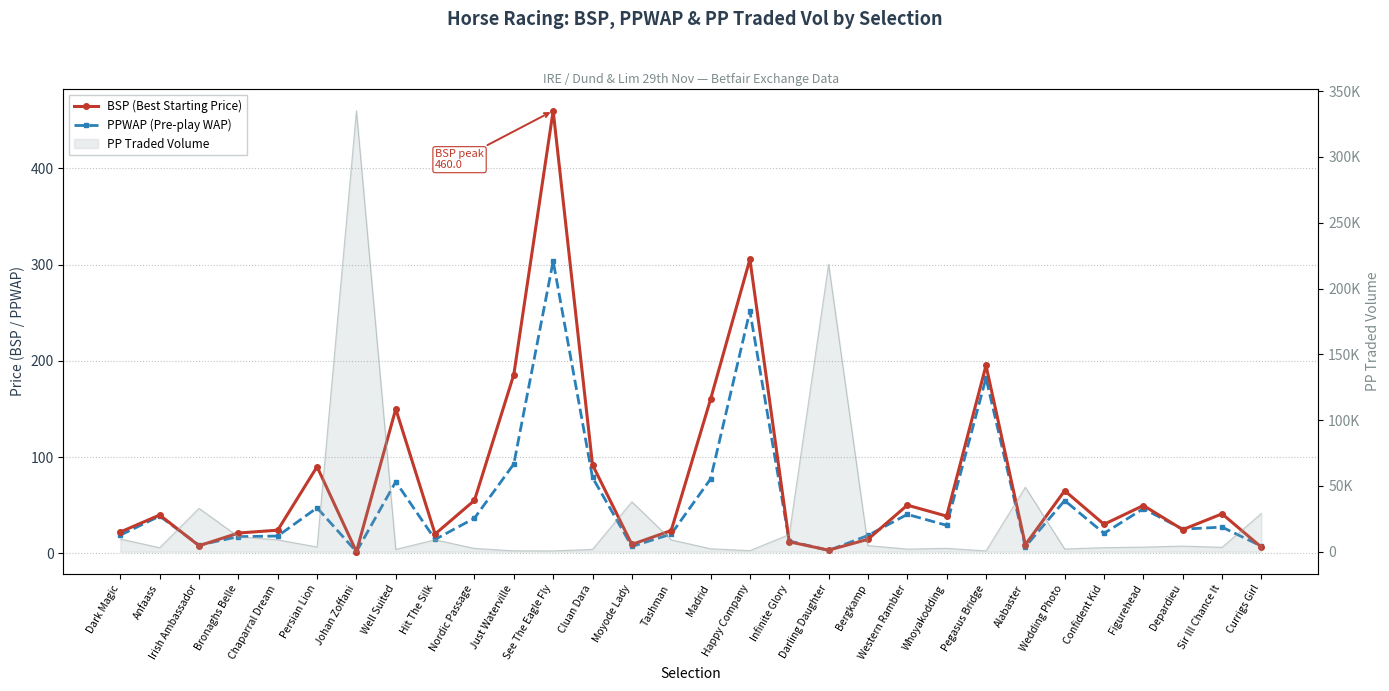

Does the chart have visible grid lines?

Yes